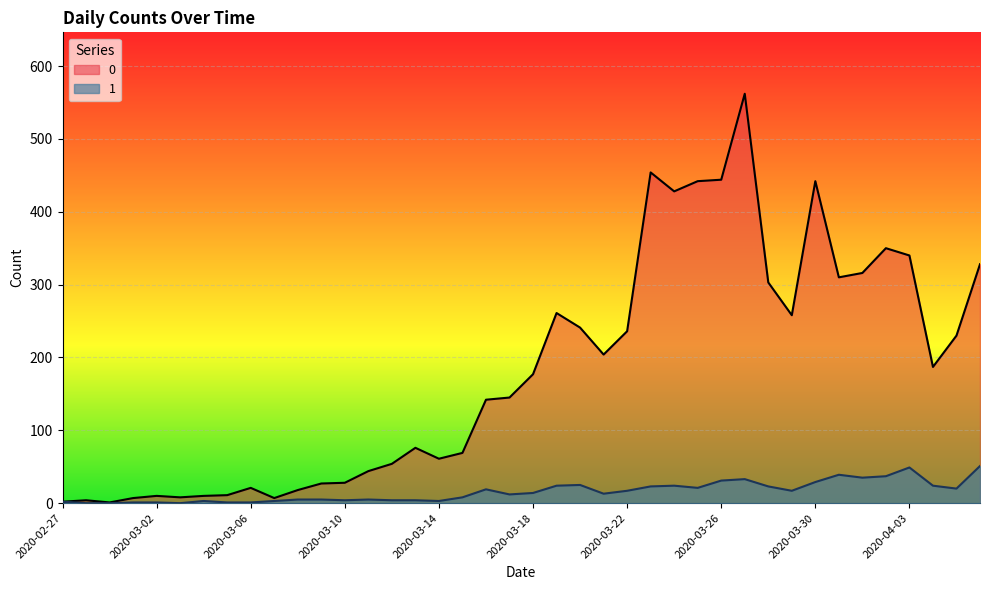

Is it true that 1 equals 19 at 2020-03-21?

False